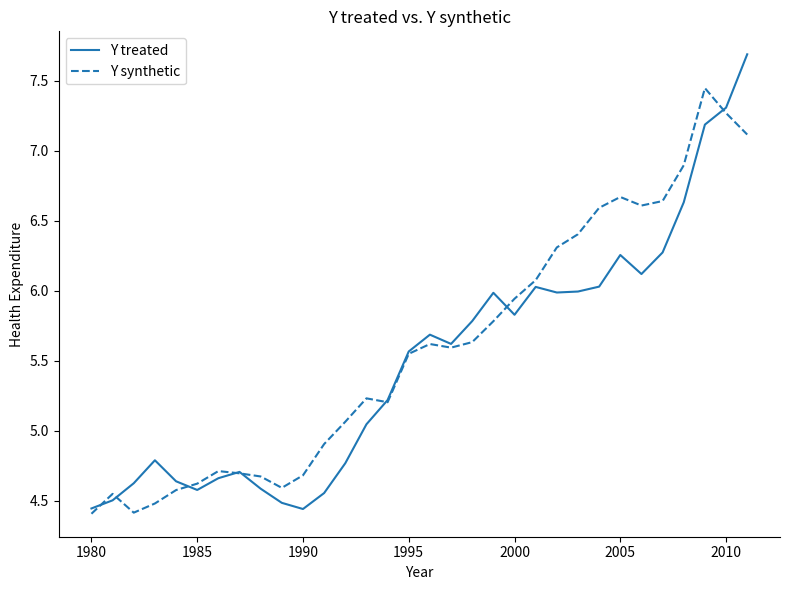

Rank the series by their maximum value, from highest to lowest.

Y treated, Y synthetic